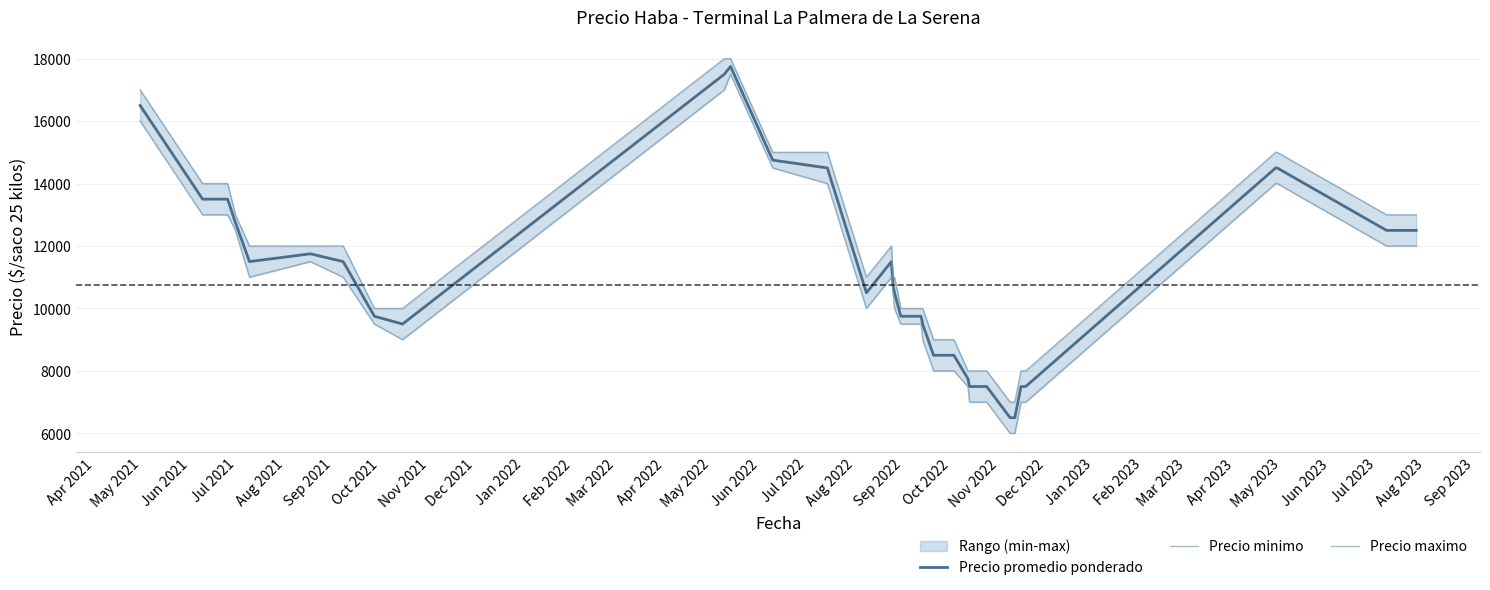

Reading left to right, what are all the values shown in this chart?

Precio promedio ponderado: 16500	13500	13500	13500	12750	11500	11750	11500	9750	9500	17500	17750	14750	14500	10500	11500	10750	10500	9750	9750	9750	9500	8500	8500	8500	7750	7500	7500	7500	7500	6500	6500	6500	7500	7500	7500	14500	14500	12500	12500
Precio minimo: 16000	13000	13000	13000	12500	11000	11500	11000	9500	9000	17000	17500	14500	14000	10000	11000	10500	10000	9500	9500	9500	9000	8000	8000	8000	7500	7000	7000	7000	7000	6000	6000	6000	7000	7000	7000	14000	14000	12000	12000
Precio maximo: 17000	14000	14000	14000	13000	12000	12000	12000	10000	10000	18000	18000	15000	15000	11000	12000	11000	11000	10000	10000	10000	10000	9000	9000	9000	8000	8000	8000	8000	8000	7000	7000	7000	8000	8000	8000	15000	15000	13000	13000